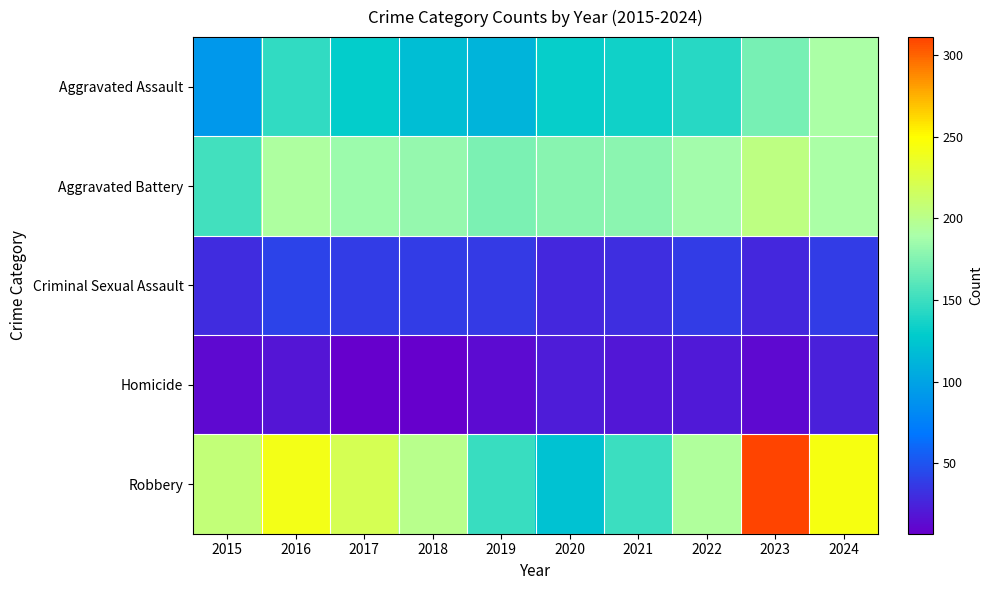

Reading left to right, extract all data points from this chart.

Aggravated Assault: 2015=92	2016=146	2017=130	2018=119	2019=112	2020=131	2021=135	2022=143	2023=172	2024=190
Aggravated Battery: 2015=152	2016=193	2017=184	2018=182	2019=173	2020=177	2021=178	2022=187	2023=204	2024=190
Criminal Sexual Assault: 2015=30	2016=42	2017=39	2018=38	2019=37	2020=28	2021=31	2022=38	2023=28	2024=39
Homicide: 2015=12	2016=18	2017=8	2018=7	2019=14	2020=22	2021=19	2022=21	2023=12	2024=24
Robbery: 2015=207	2016=241	2017=220	2018=200	2019=149	2020=122	2021=150	2022=194	2023=311	2024=244